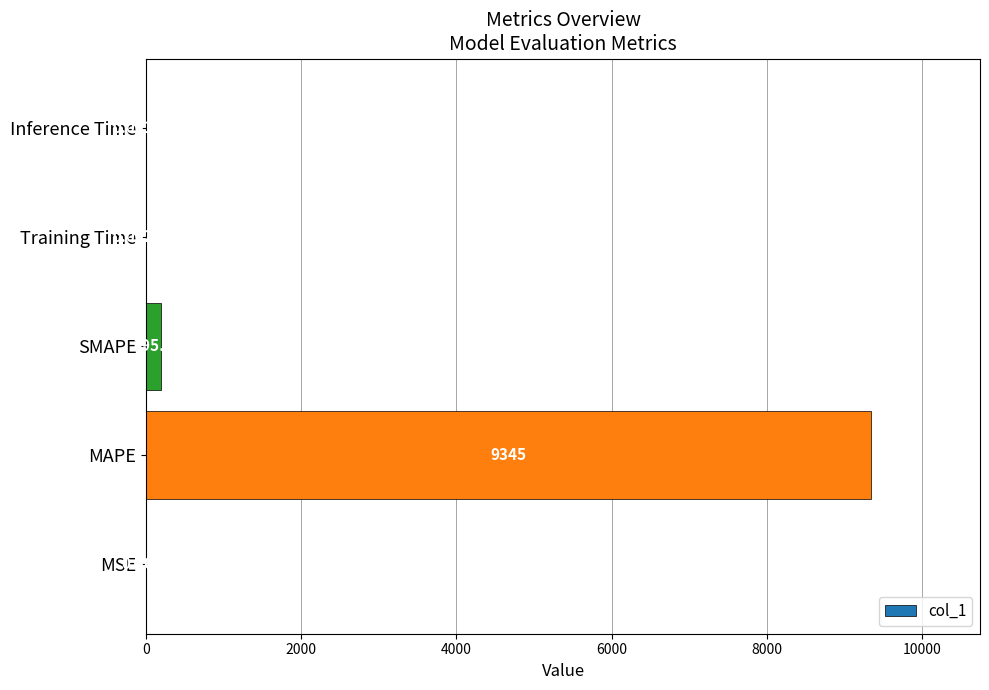

What is the change in value from MAPE to Training Time?

-9345.0